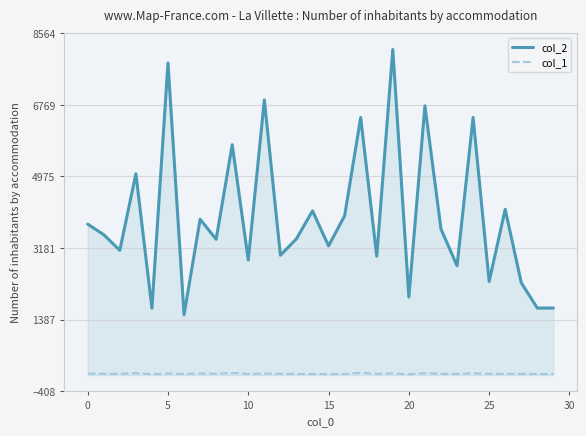

List the series in order of their overall mean, lowest first.

col_1, col_2